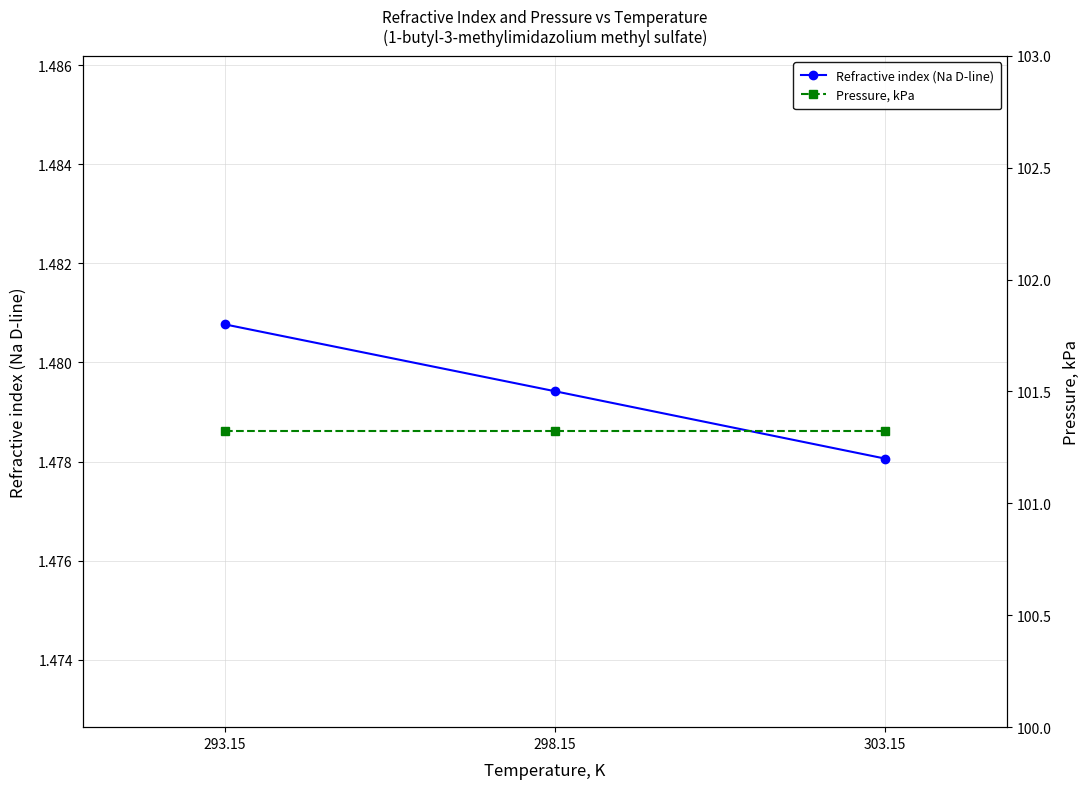

What is the sum of the Pressure, kPa values at 298.15 and 293.15?

202.7